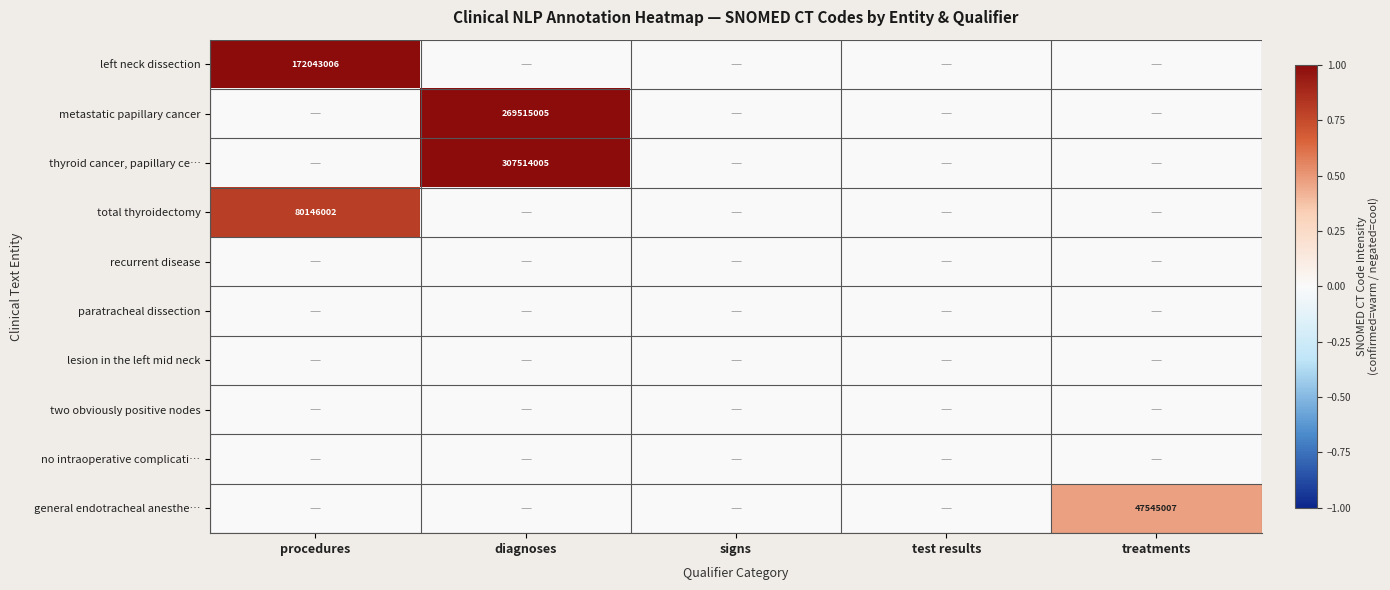

How many series are shown in this chart?

10